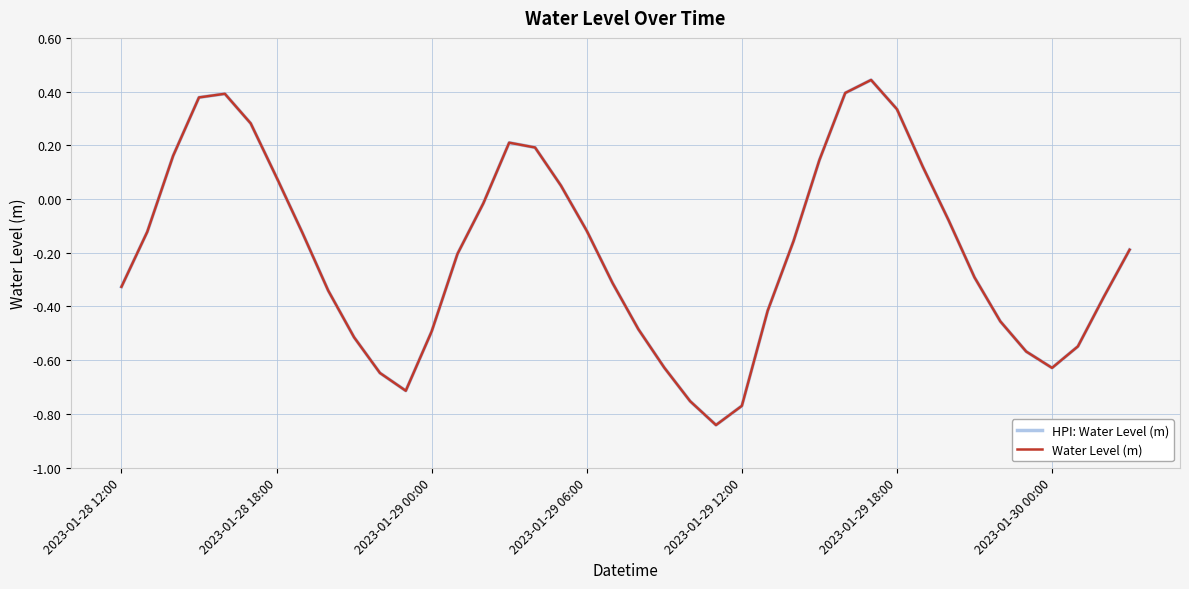

Reading left to right, extract all data points from this chart.

HPI: Water Level (m): -0.3	-0.1	0.2	0.4	0.4	0.3	0.1	-0.1	-0.3	-0.5	-0.6	-0.7	-0.5	-0.2	-0.0	0.2	0.2	0.1	-0.1	-0.3	-0.5	-0.6	-0.8	-0.8	-0.8	-0.4	-0.2	0.1	0.4	0.4	0.3	0.1	-0.1	-0.3	-0.5	-0.6	-0.6	-0.5	-0.4	-0.2
Water Level (m): -0.3	-0.1	0.2	0.4	0.4	0.3	0.1	-0.1	-0.3	-0.5	-0.6	-0.7	-0.5	-0.2	-0.0	0.2	0.2	0.1	-0.1	-0.3	-0.5	-0.6	-0.8	-0.8	-0.8	-0.4	-0.2	0.1	0.4	0.4	0.3	0.1	-0.1	-0.3	-0.5	-0.6	-0.6	-0.5	-0.4	-0.2